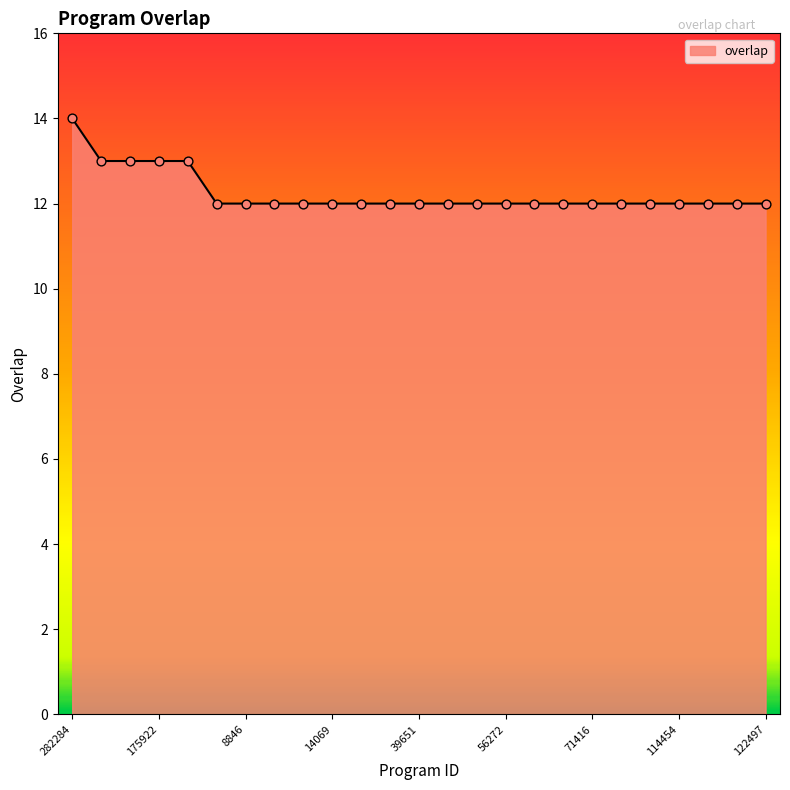

What is the greatest value displayed?

14